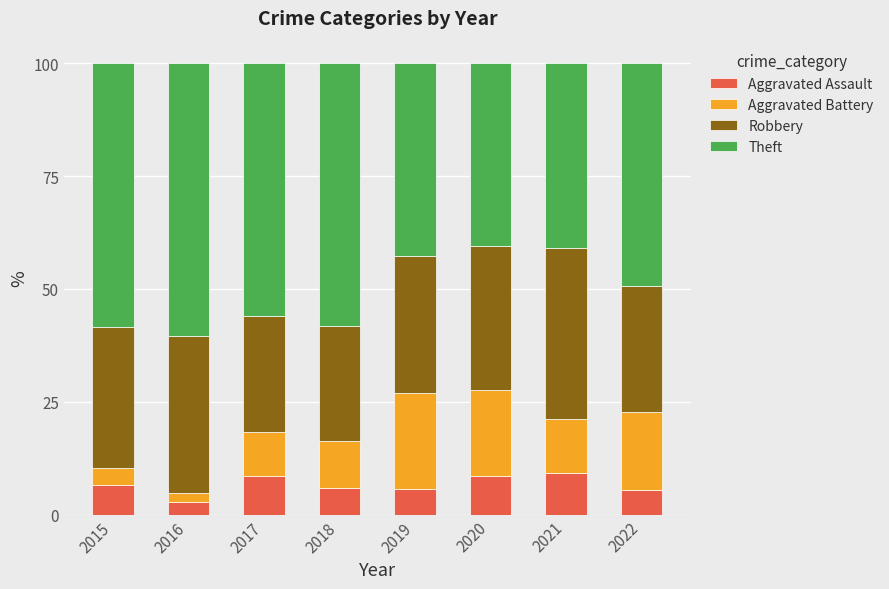

Read the Aggravated Assault value at 2022.

5.3